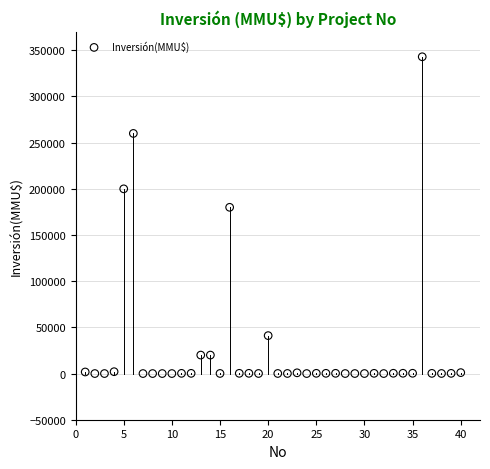

What is the range of Y values (max minus min)?

343000.0